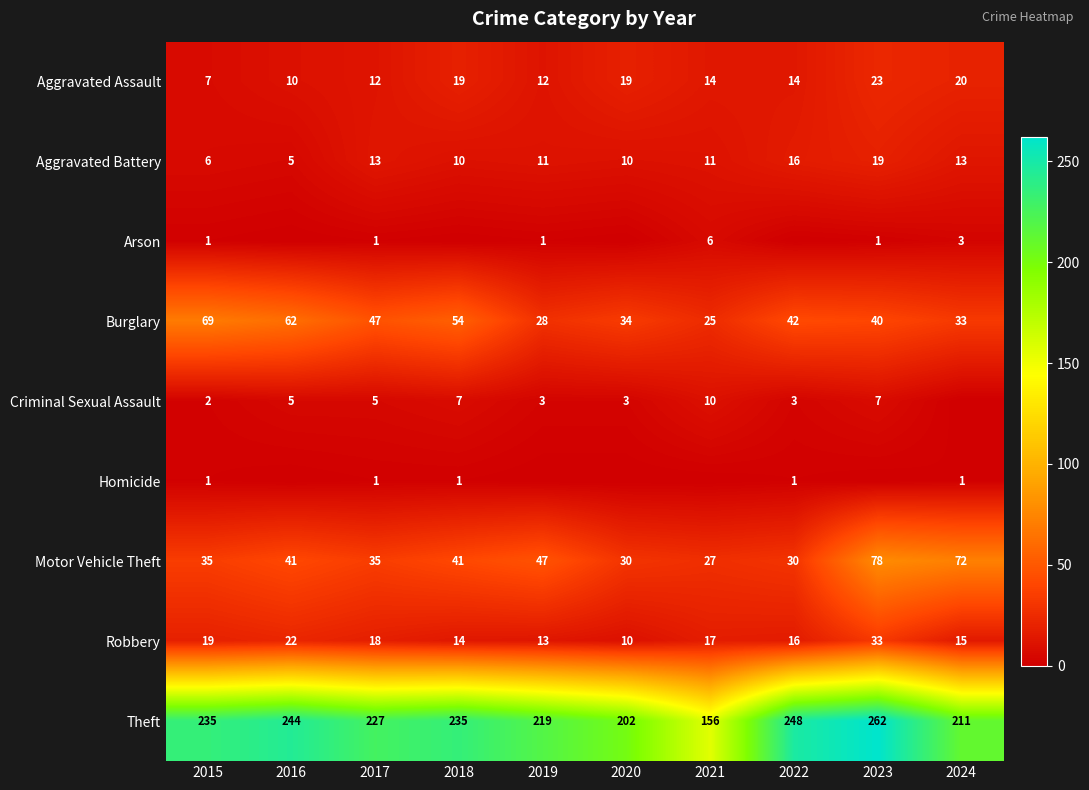

At how many categories does at least one series exceed 61?

10